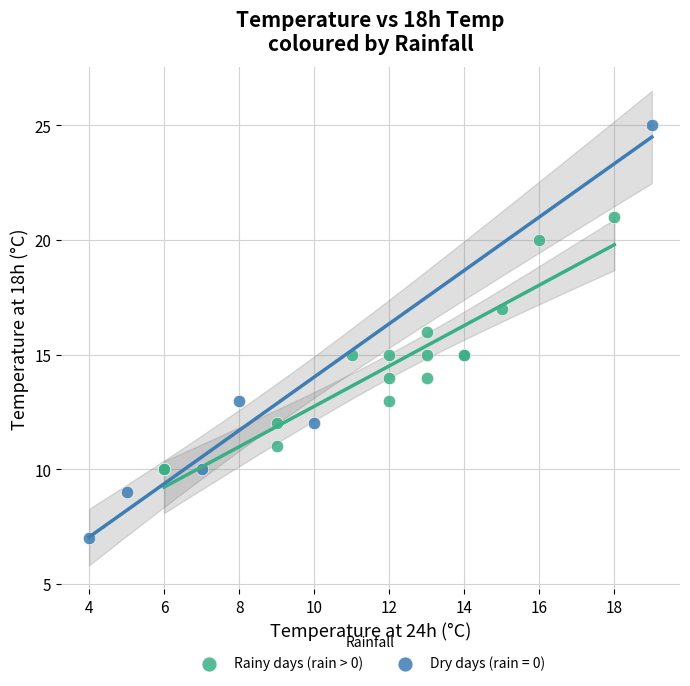

Which series reaches the maximum Y coordinate?

Dry days (rain = 0)